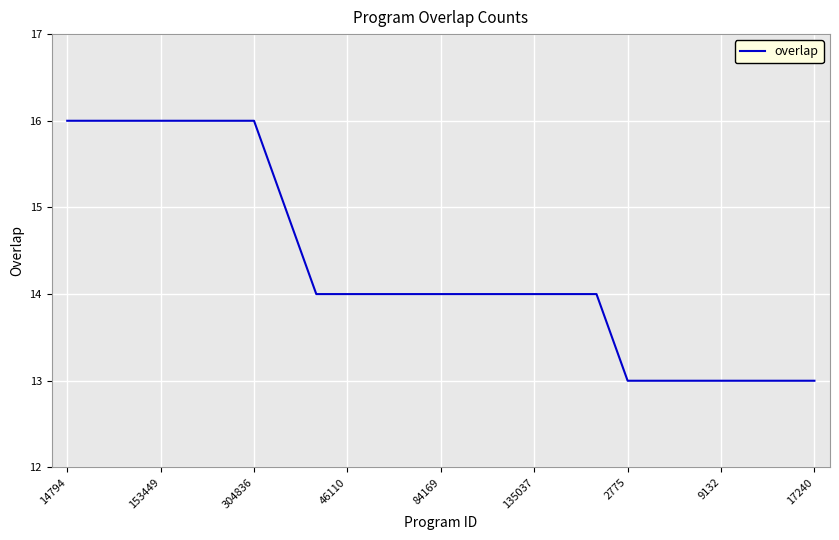

What is the difference between the maximum and minimum values?

3